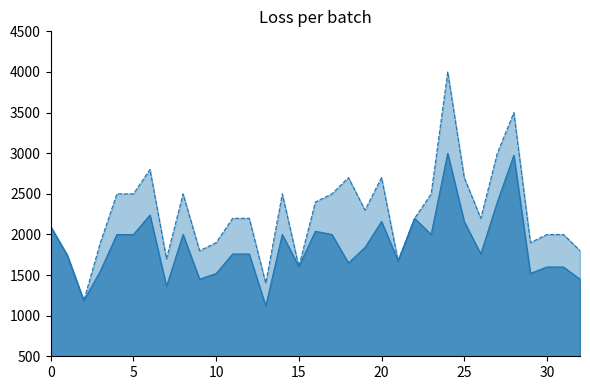

What is the minimum value shown in the chart?

1119